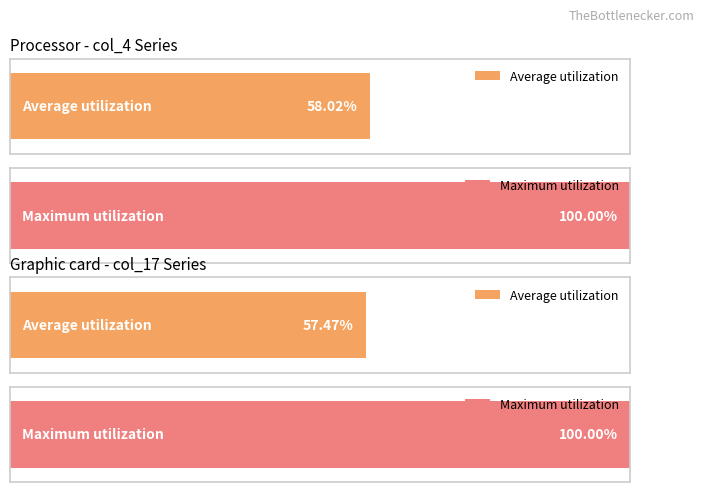

Is it true that col_3 equals 244.5 at 10.0?

False